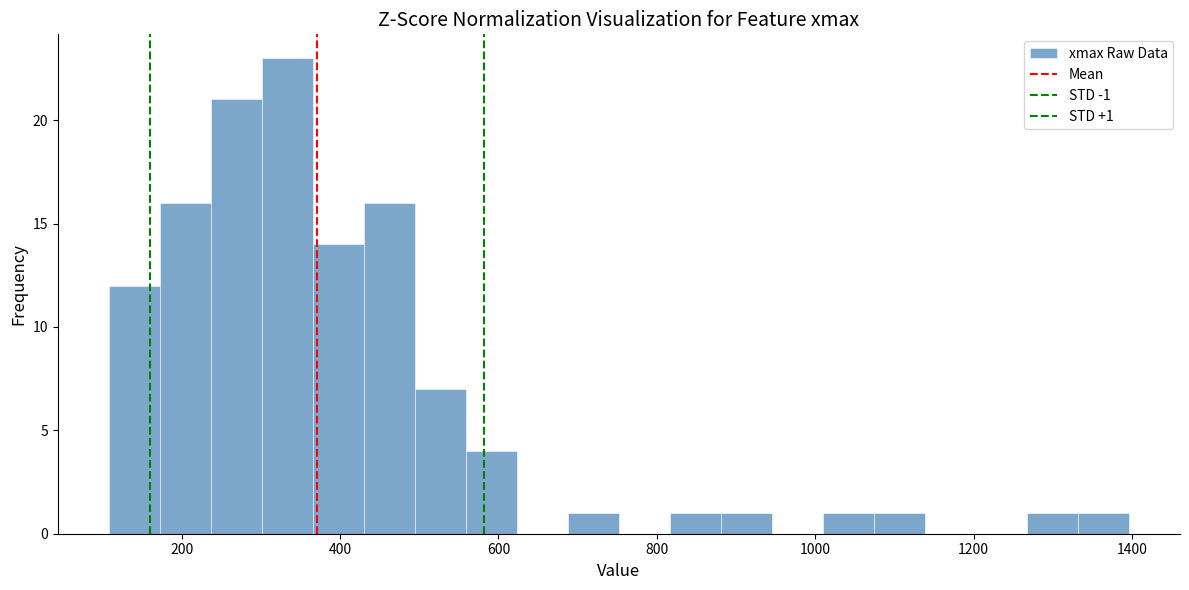

Read against the x-axis, roughly where is the centre of the tallest bar?

340